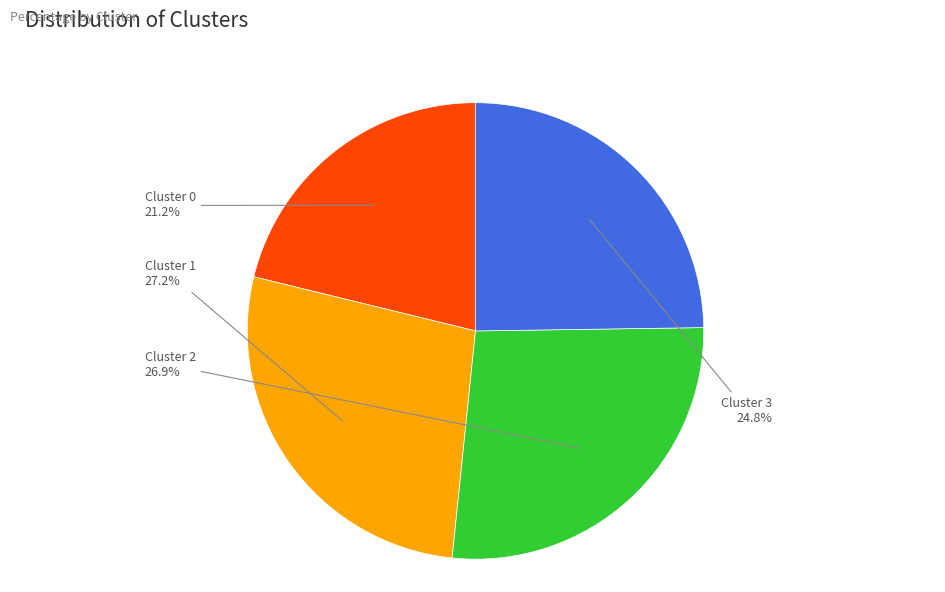

Is there a majority slice in this chart?

No